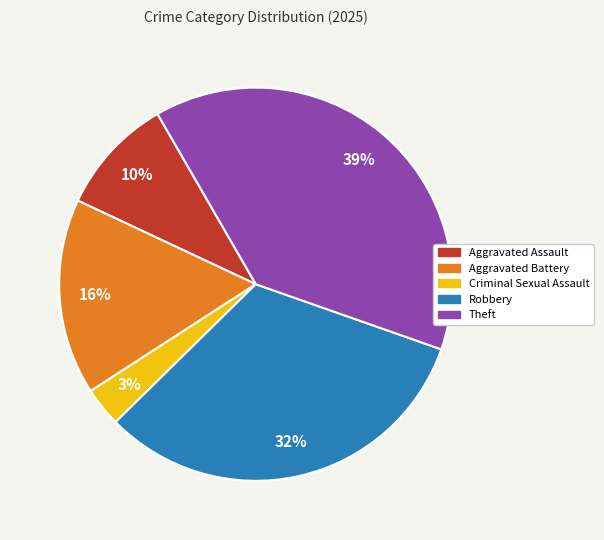

What is the smallest slice in the pie chart?

Criminal Sexual Assault